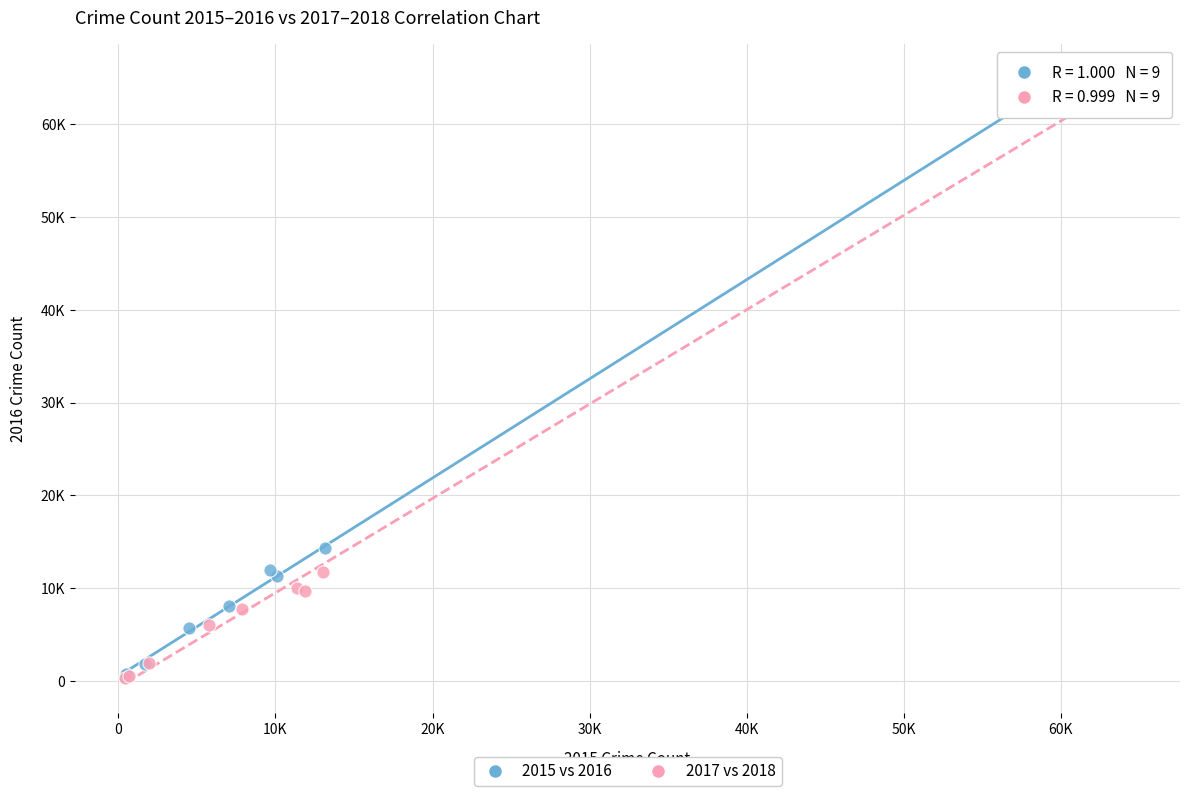

Which series has the largest Y range (max minus min)?

2017 vs 2018